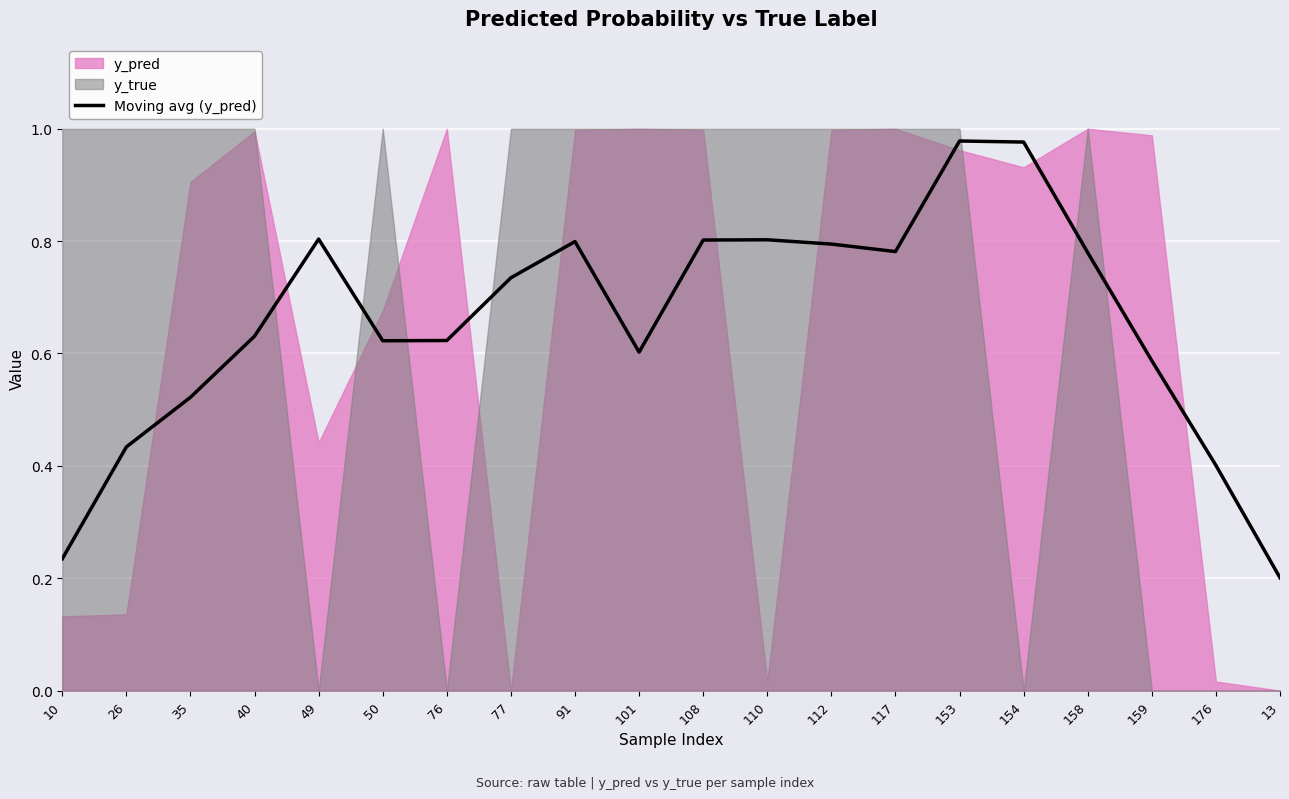

Where is Moving avg (y_pred) nearest to the value 0?

13